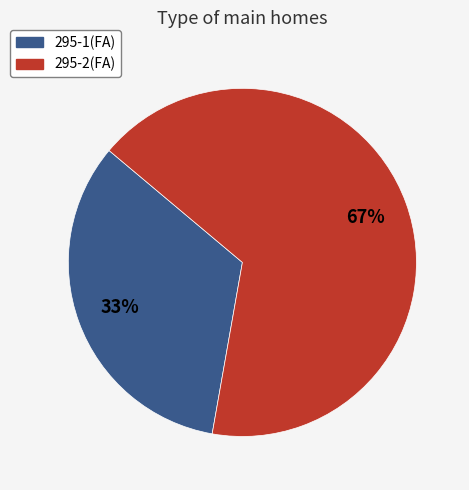

Rank the categories by value from highest to lowest.

295-2(FA), 295-1(FA)